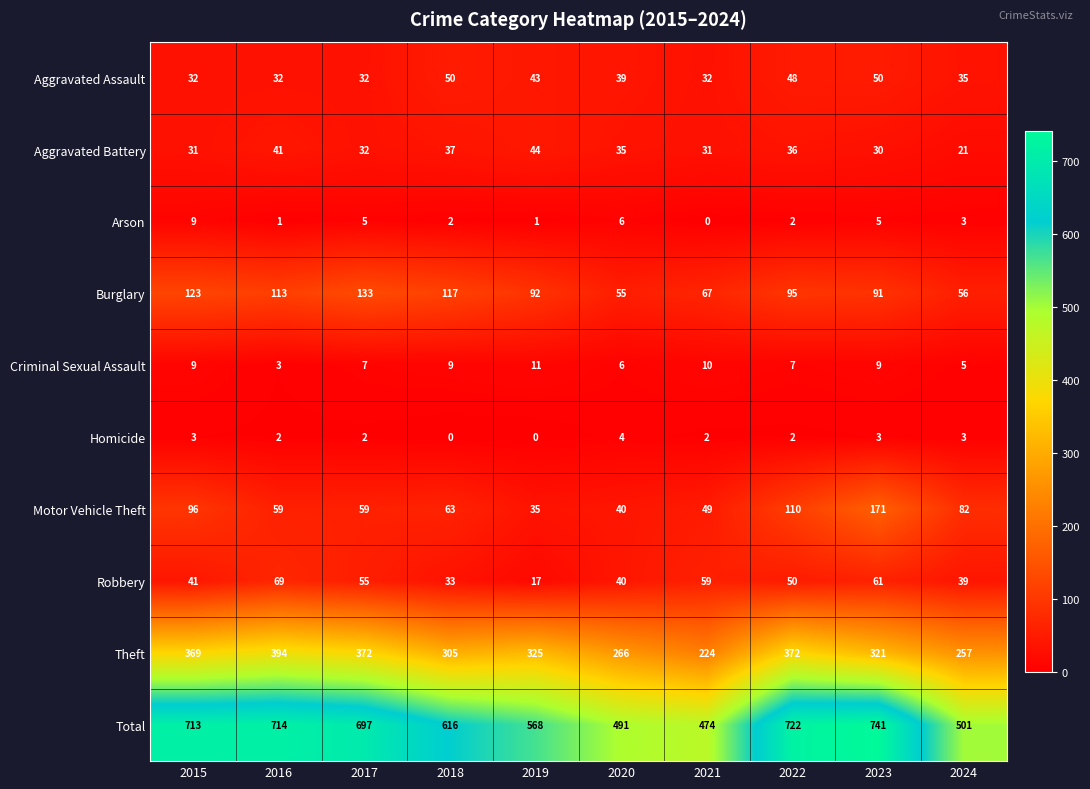

What is the average value of the Criminal Sexual Assault series?

8